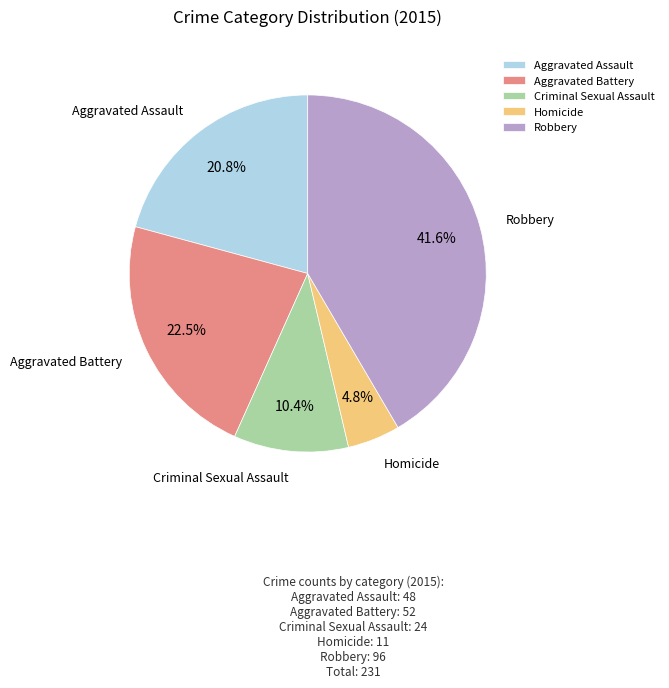

What percentage is NOT represented by Criminal Sexual Assault?

89.6%